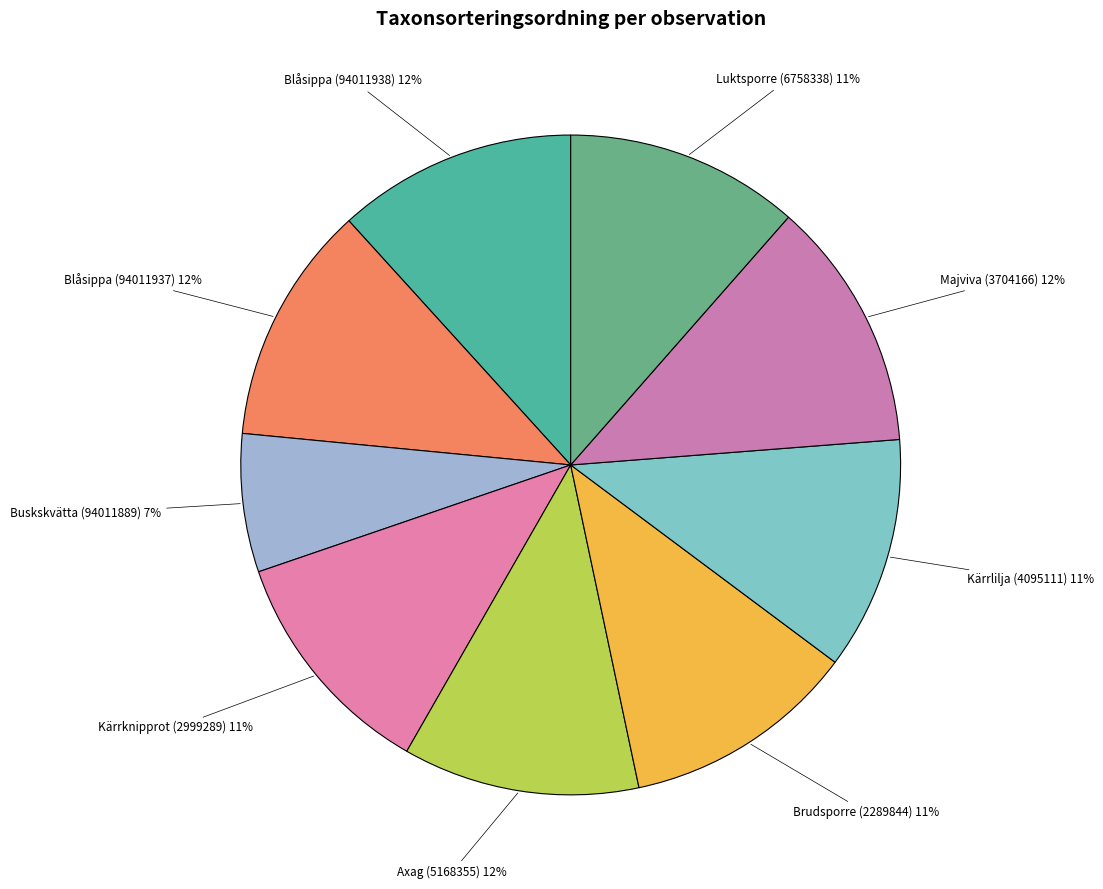

To the nearest percent, what is the average slice percentage?

11%